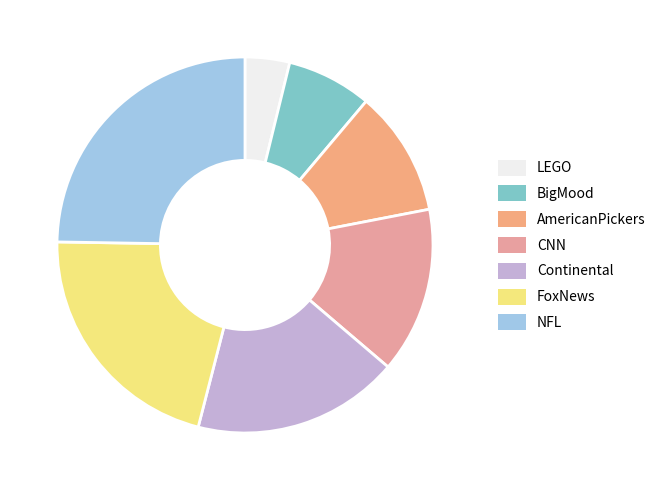

What is the smallest slice in the pie chart?

LEGO